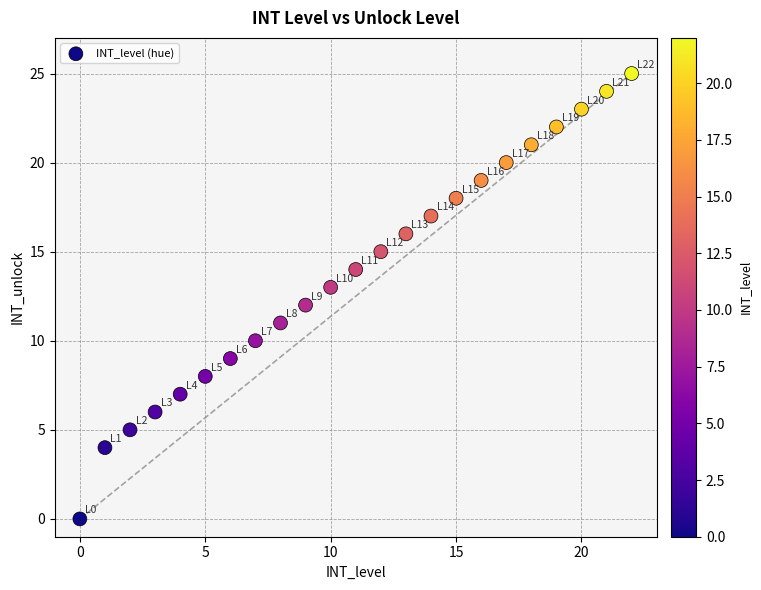

What is the range of Y values (max minus min)?

25